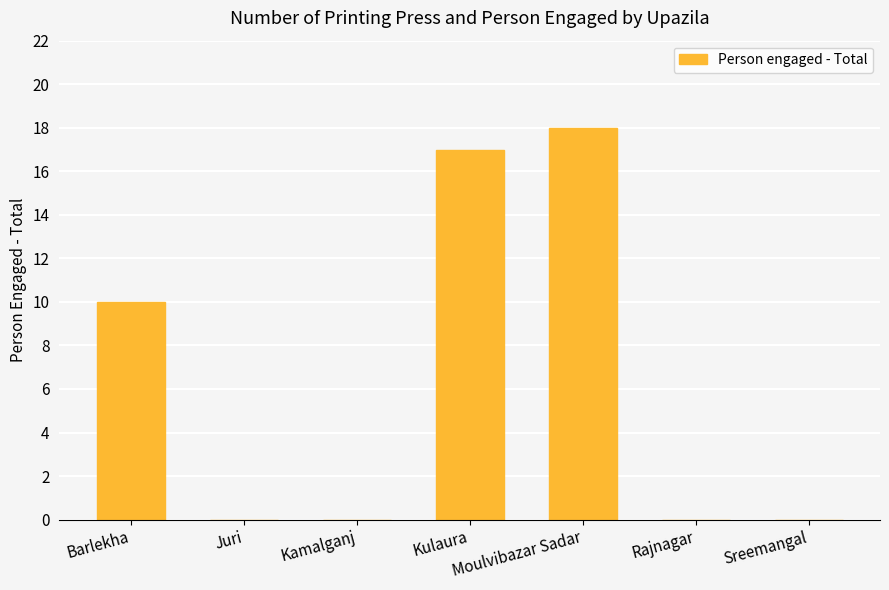

Where is the data nearest to the value 9?

Barlekha